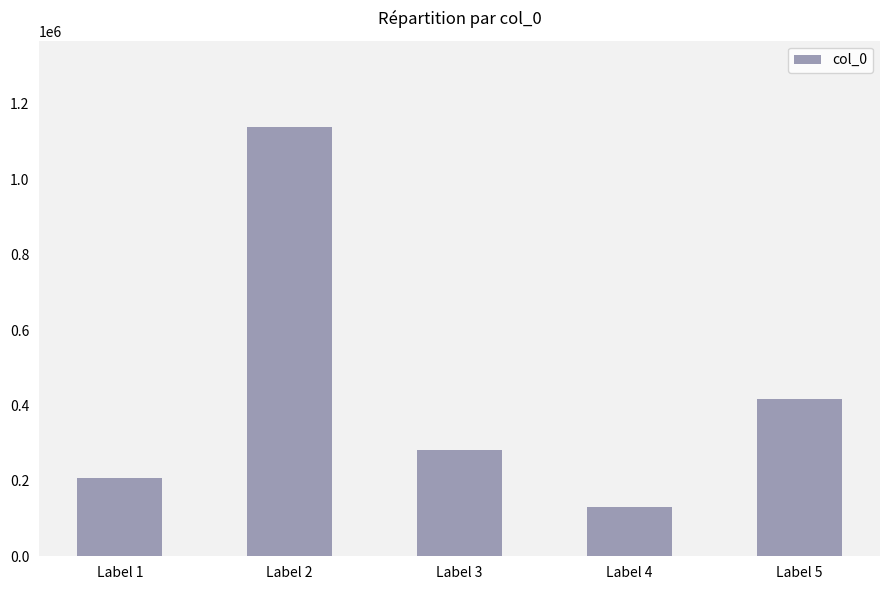

Count the number of categories in the chart.

5